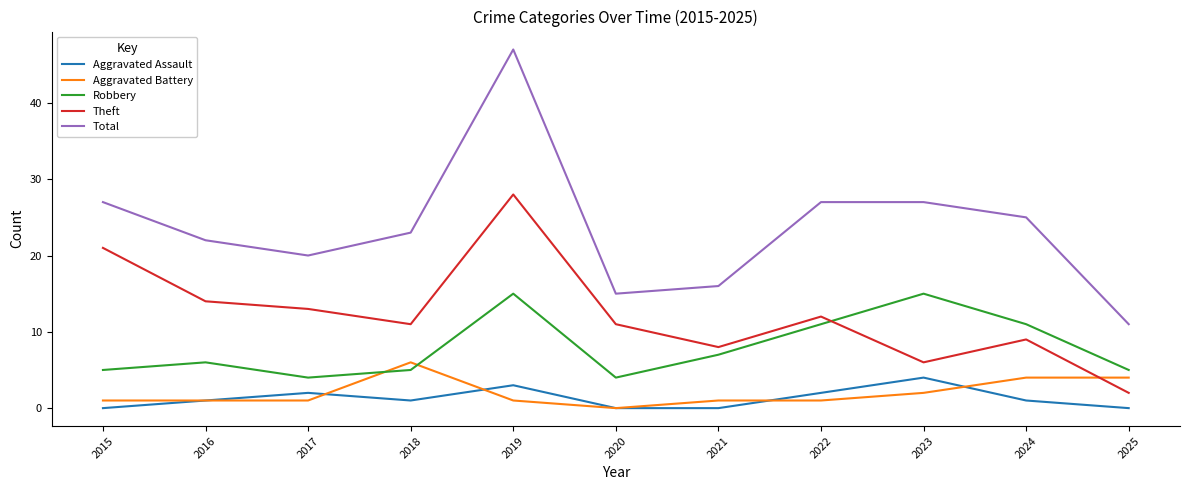

How many values in Aggravated Battery are above zero?

10